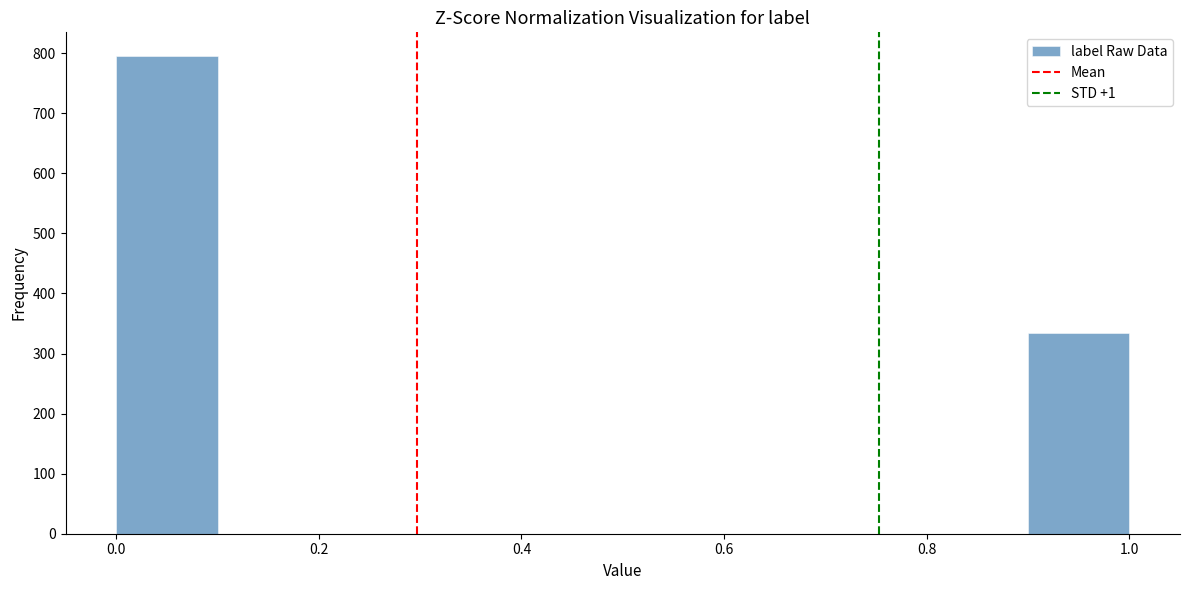

How tall is the bar that spans 0.9 to 1.0 on the x-axis? The values are not printed on the chart, so give them approximately, as read against the axis.

340